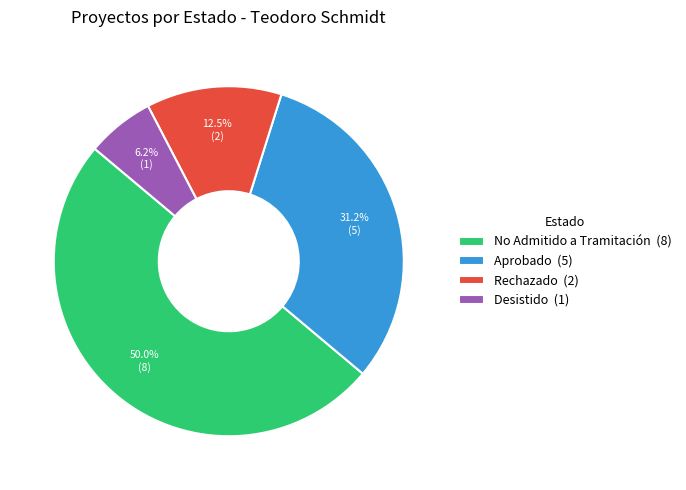

How many segments does this pie chart have?

4